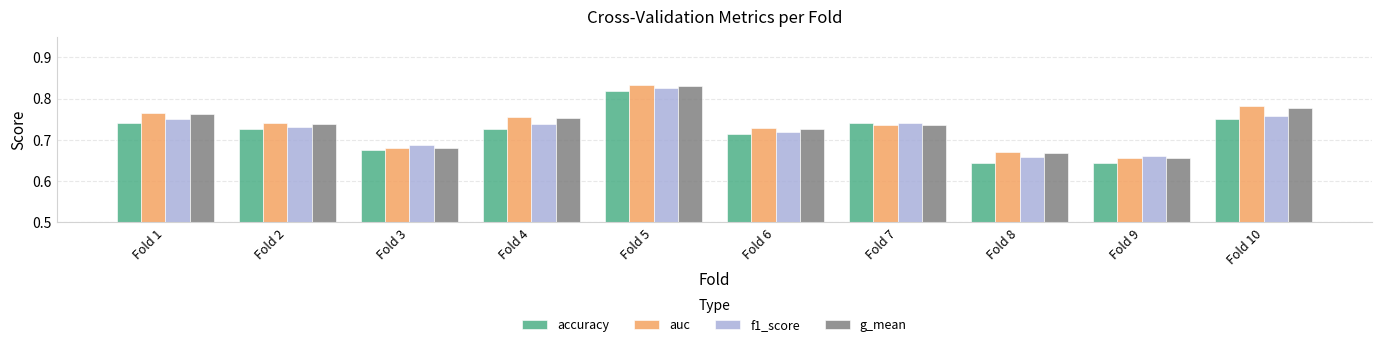

Which category has the lowest value in the auc series?

Fold 9